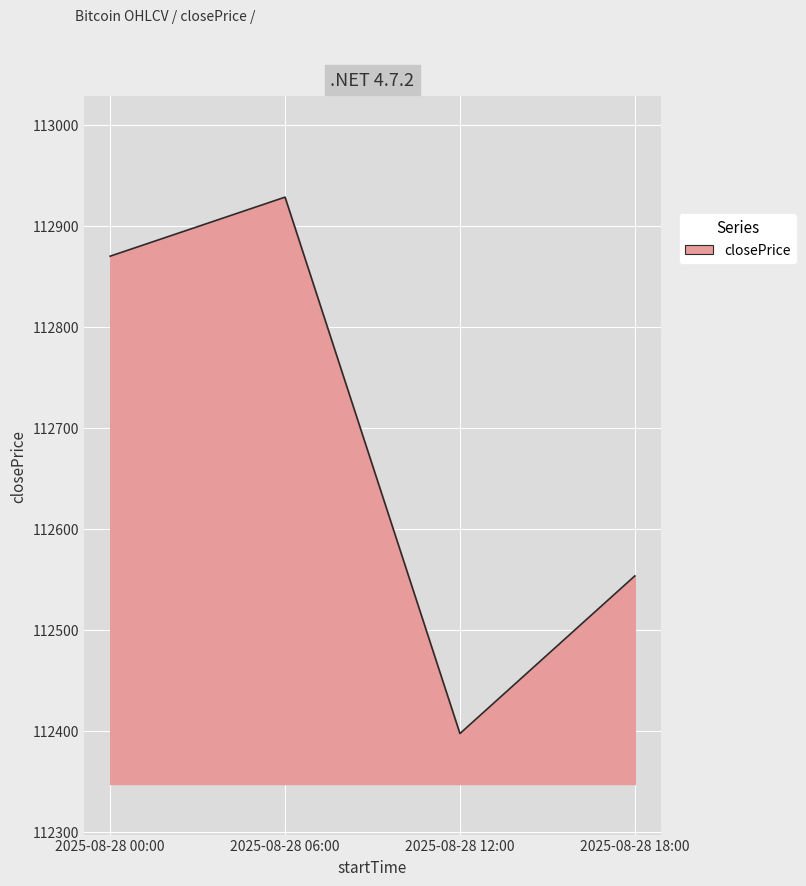

What is the approximate value at 2025-08-28 00:00?

112869.9